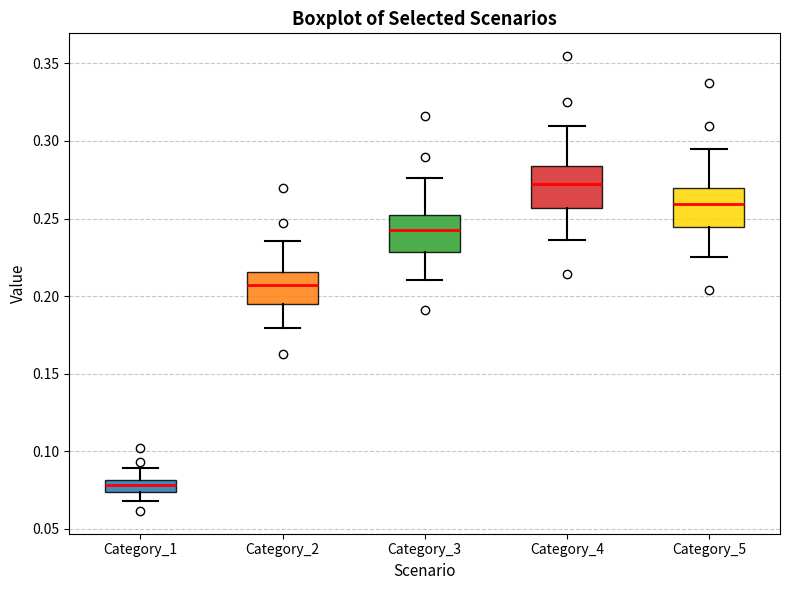

Reading left to right, read every box against the y-axis: the position of its median line, the range the box covers, and the ends of its whiskers. The values are not printed on the chart, so give them approximately, as read against the axis.

Category_1: median 0.080 (inside the box), box 0.075 to 0.080, whiskers 0.070 to 0.090
Category_2: median 0.205, box 0.195 to 0.215, whiskers 0.180 to 0.235
Category_3: median 0.240, box 0.230 to 0.255, whiskers 0.210 to 0.275
Category_4: median 0.270, box 0.255 to 0.285, whiskers 0.235 to 0.310
Category_5: median 0.260, box 0.245 to 0.270, whiskers 0.225 to 0.295